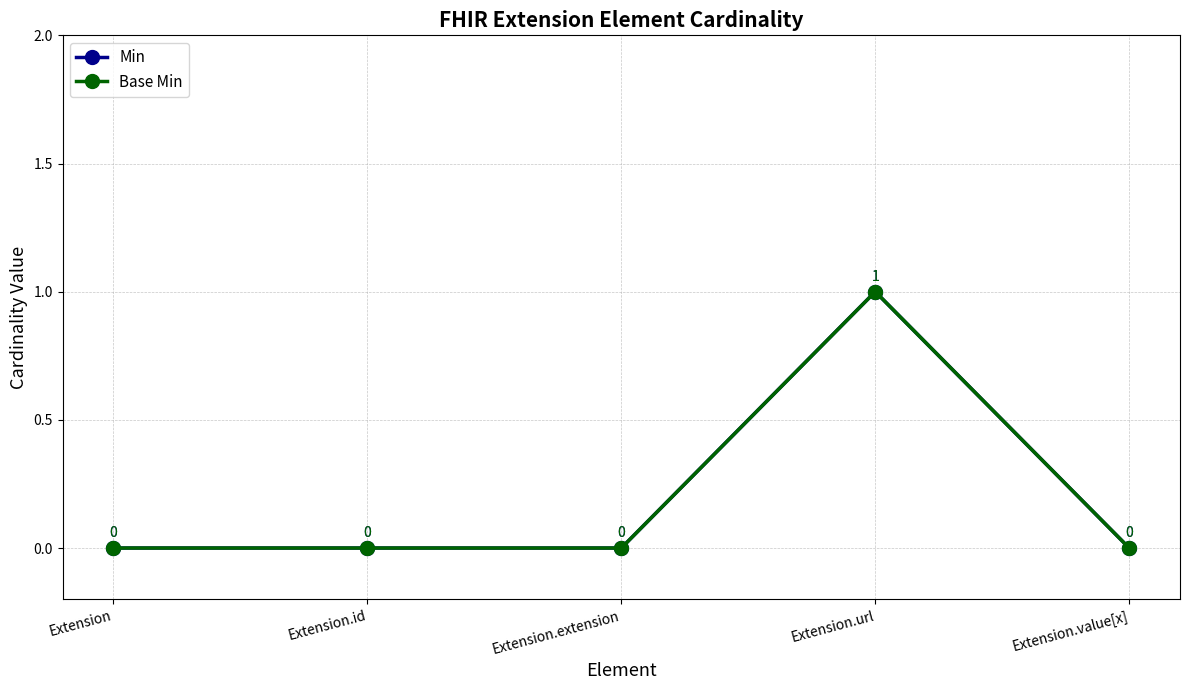

Count the Min values in the range 0 to 1.

5